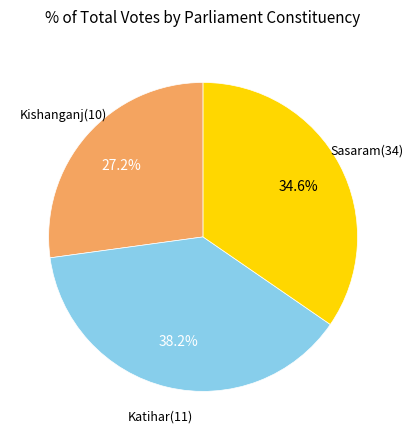

Is there any slice that represents more than half of the pie?

No